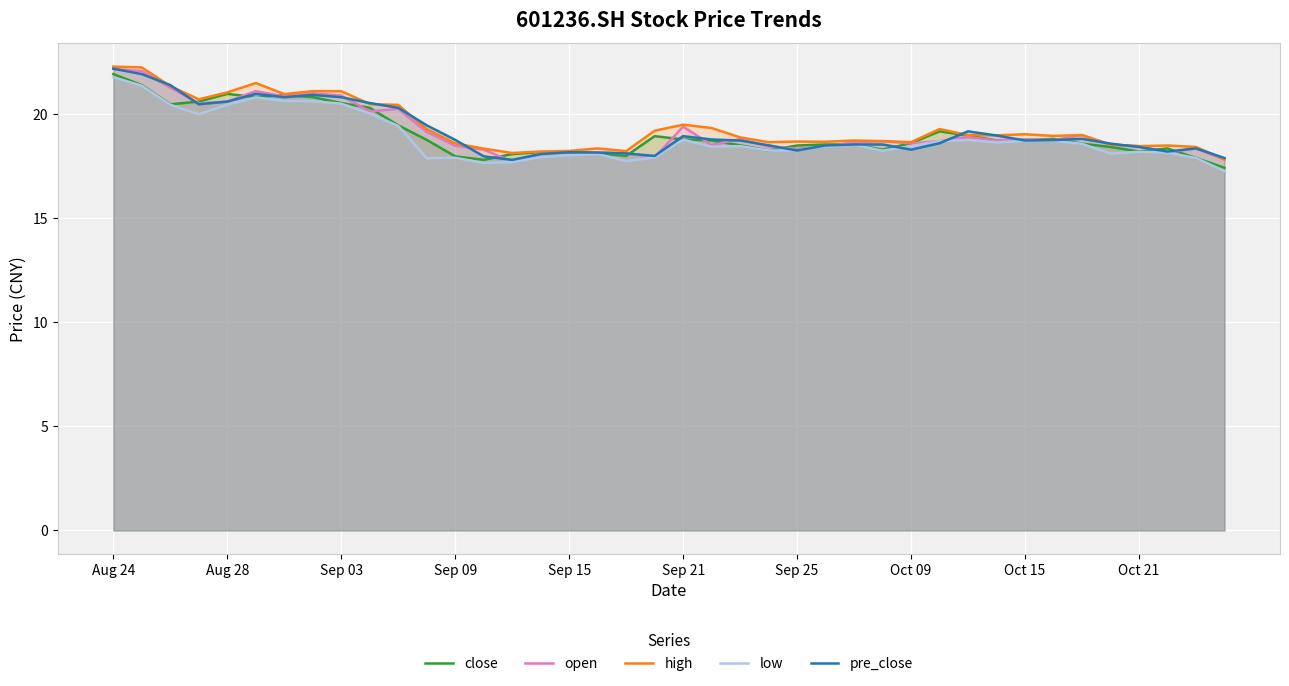

At which category is the sum across all series the highest?

Aug 24